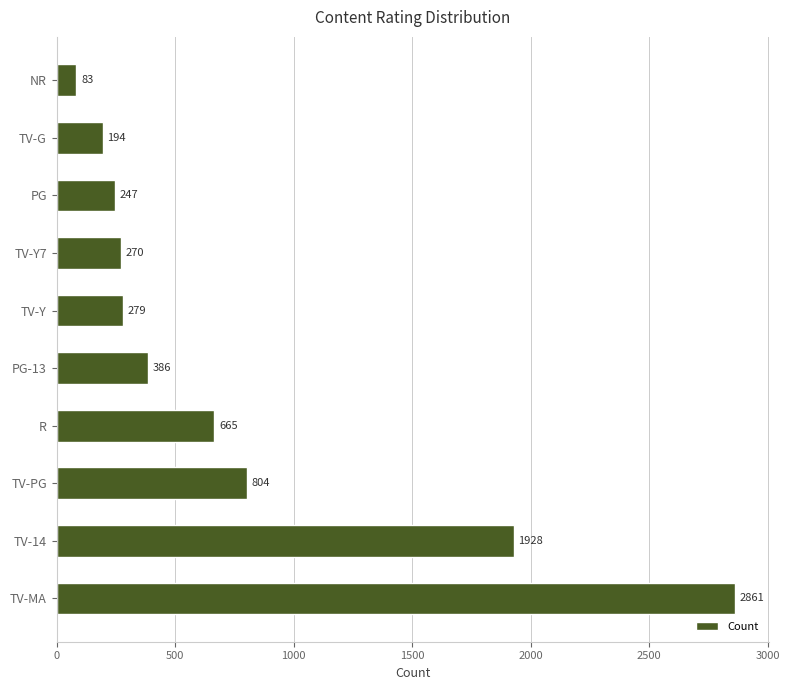

What is the smallest value displayed?

83